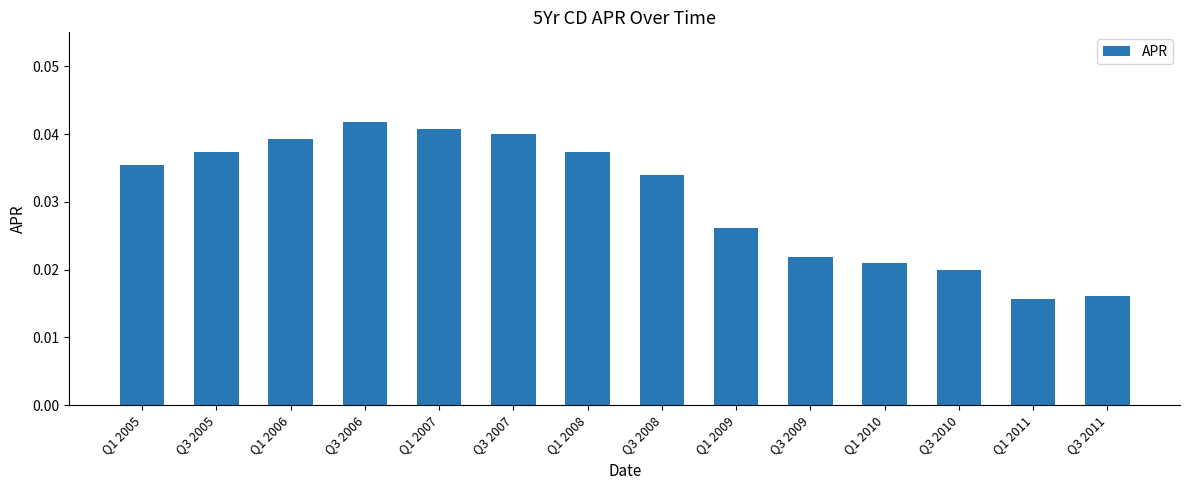

What position from the right is Q1 2011?

2